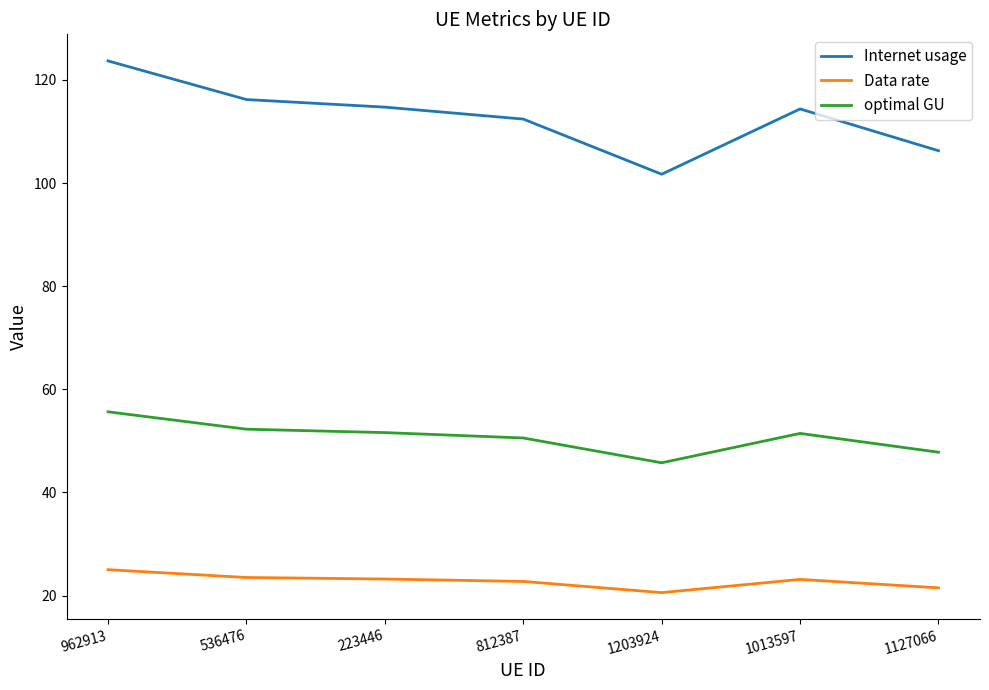

What is the approximate value of Data rate at 1013597?

23.1